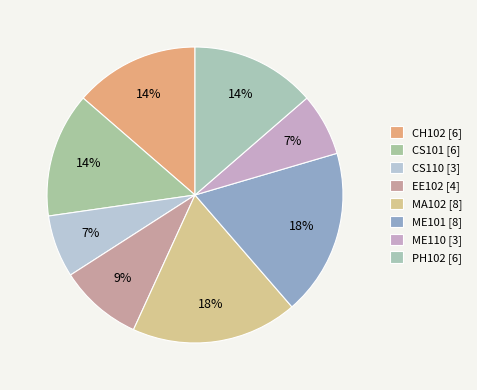

Does CH102 account for over 50% of the chart?

No